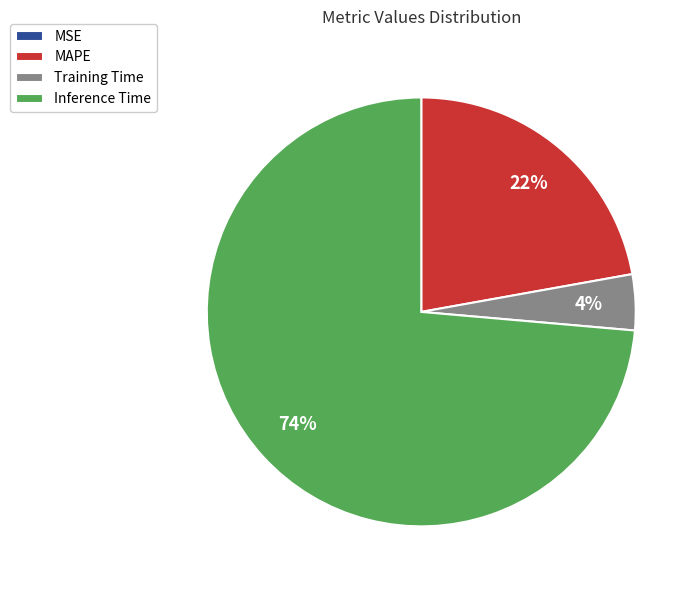

Between MAPE and Training Time, which is larger?

MAPE